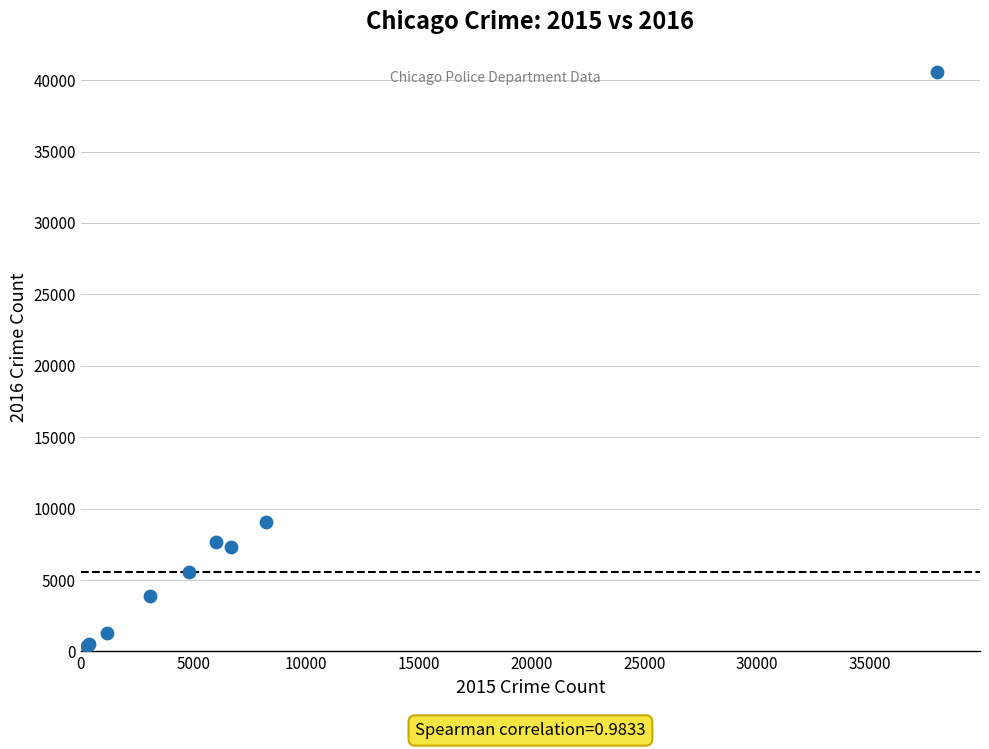

What Y value in the scatter plot is closest to 20474?

9078